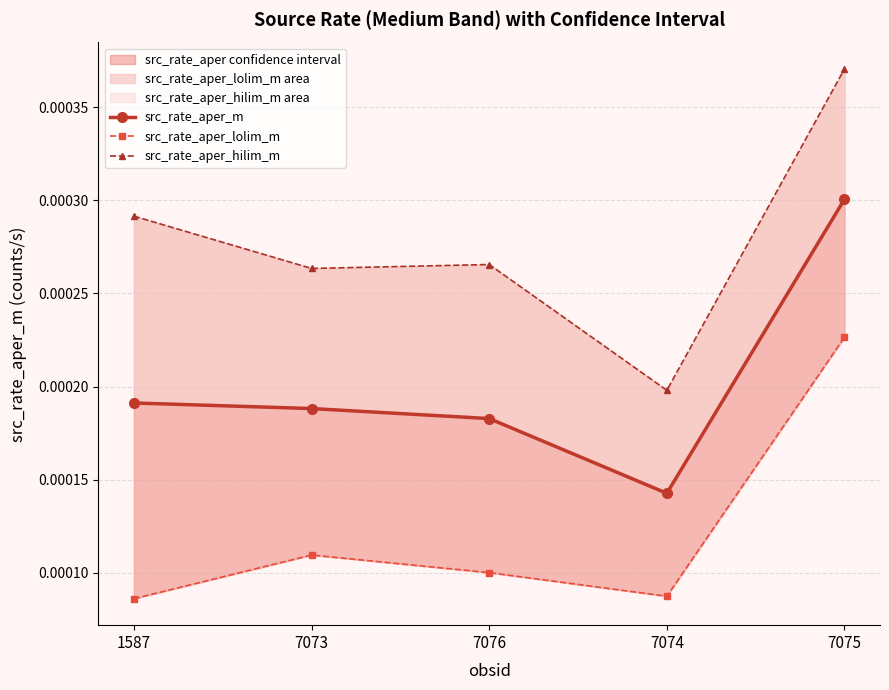

Is it true that src_rate_aper_hilim_m equals 0.0 at 7074?

False